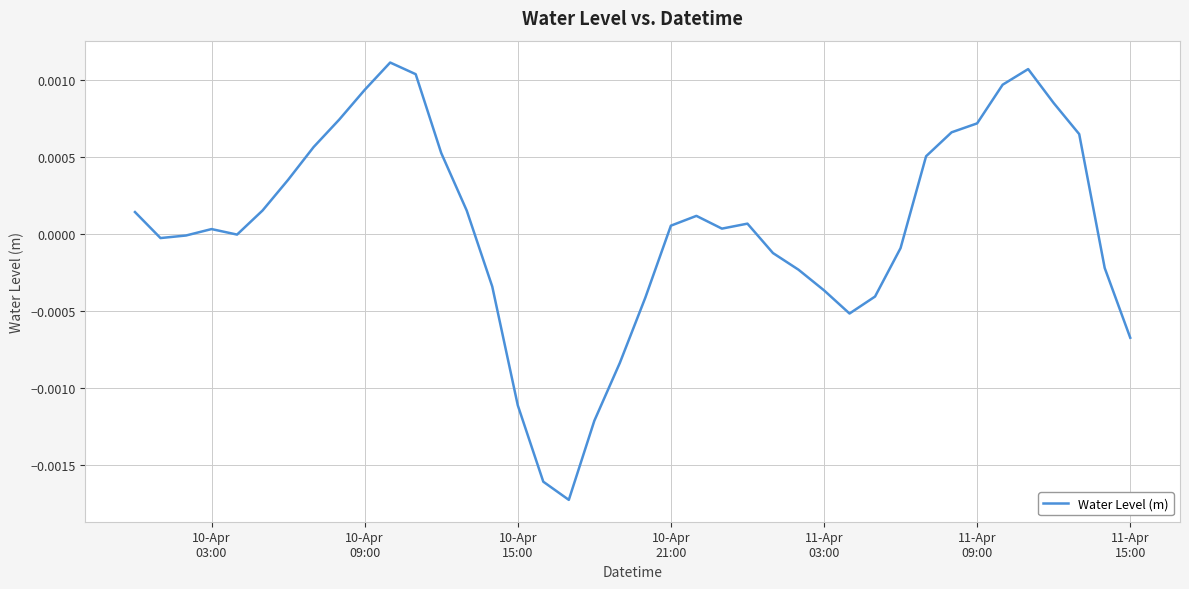

Does the chart have visible grid lines?

Yes